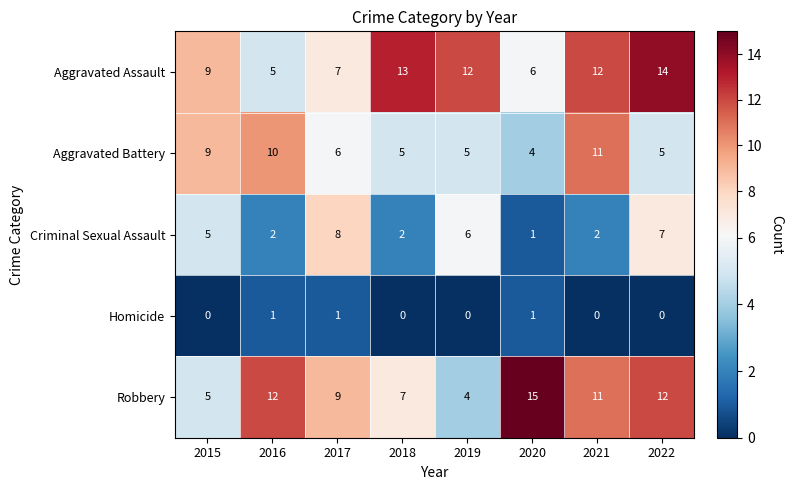

Where is Aggravated Assault nearest to the value 9?

2015